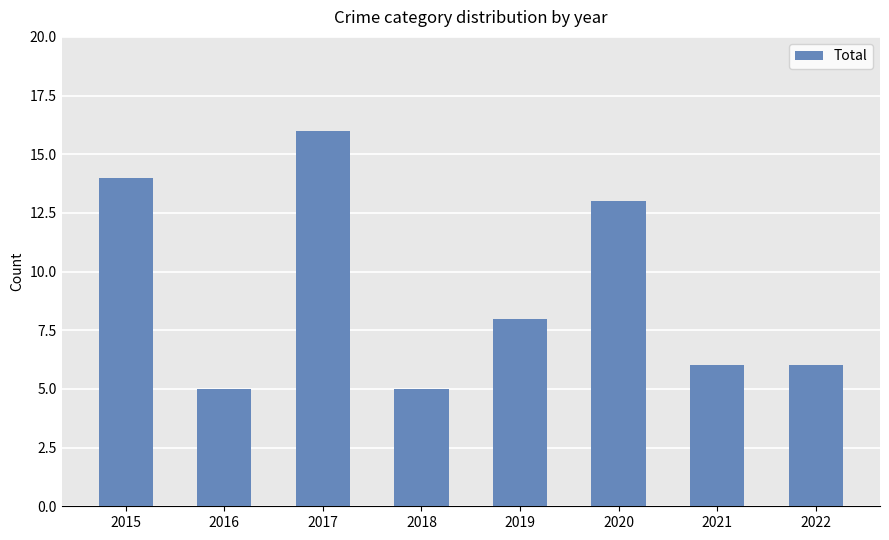

At which label does the data first exceed 8?

2015